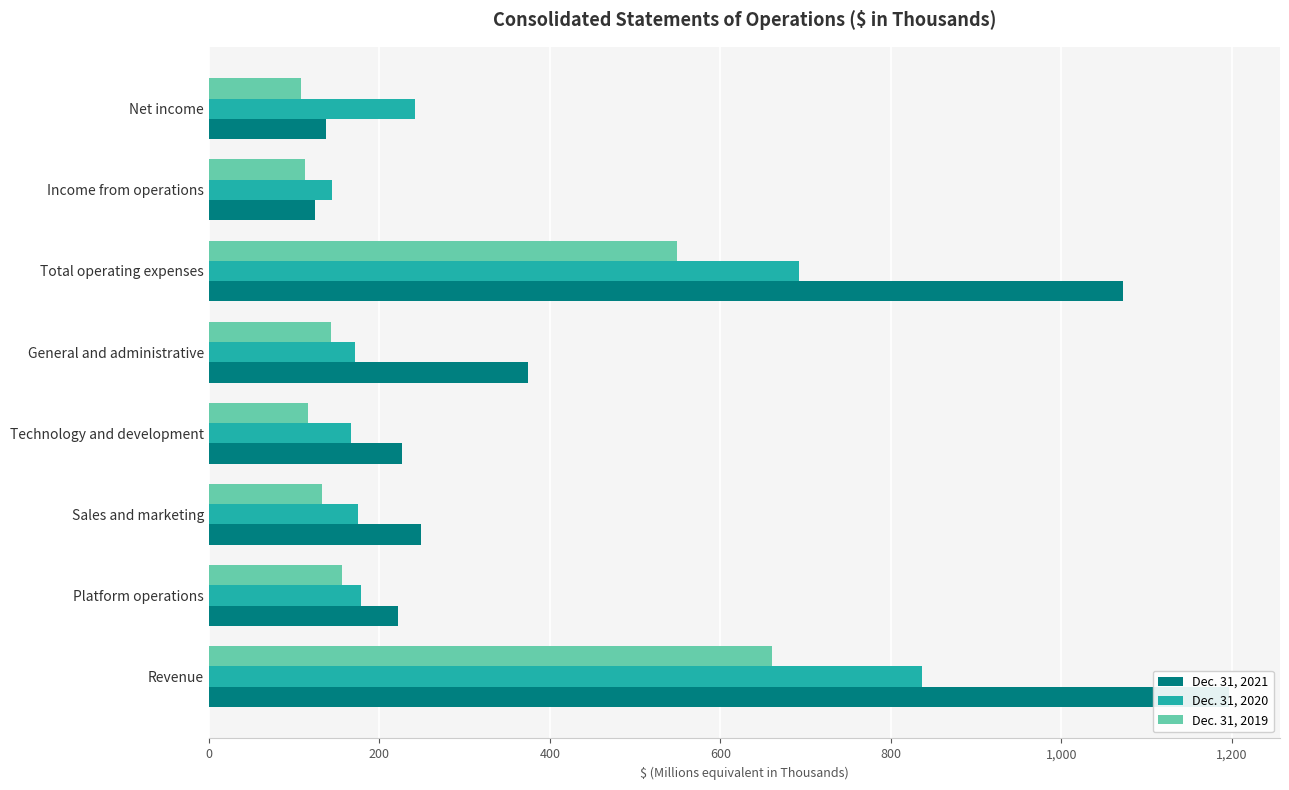

How many data points in Dec. 31, 2021 are less than 249298?

4